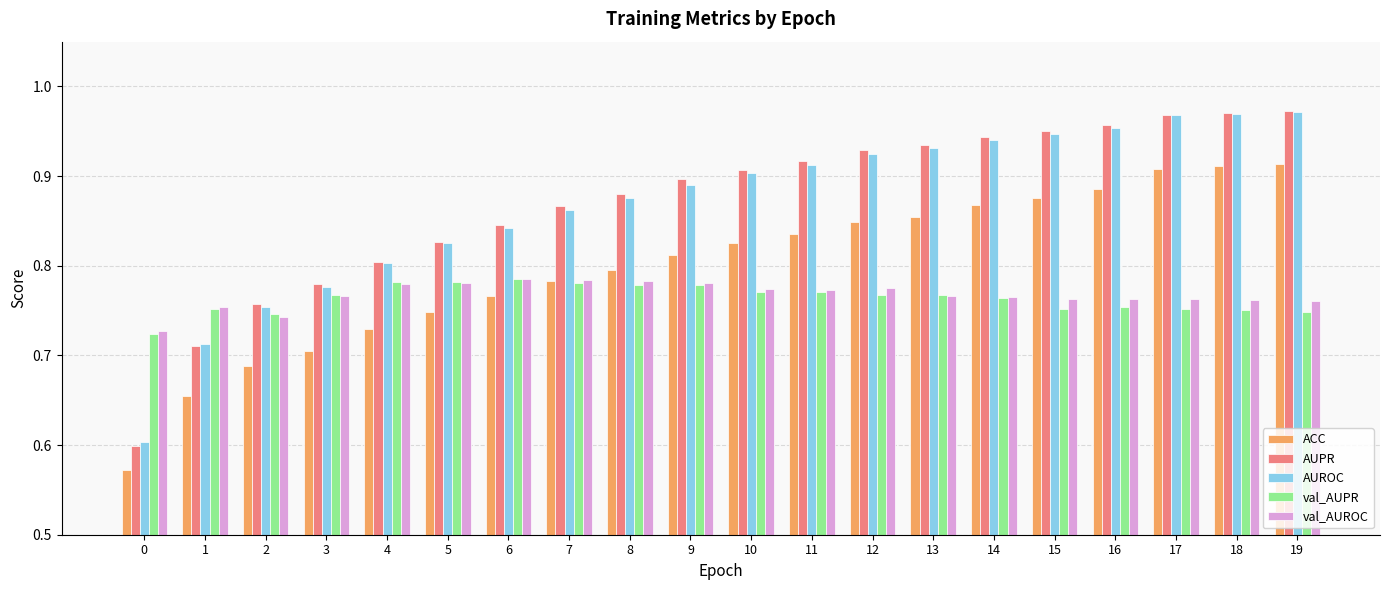

The val_AUPR series shows 0.8 at 5. True or false?

True